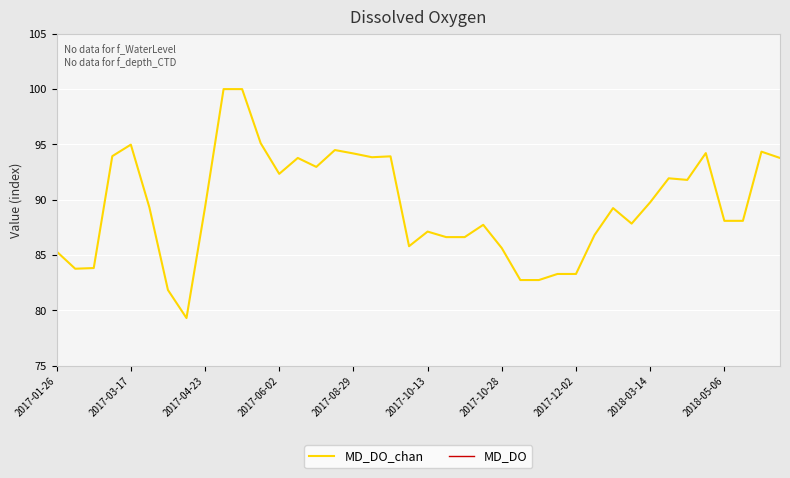

True or false: MD_DO_chan and MD_DO intersect in this chart.

False